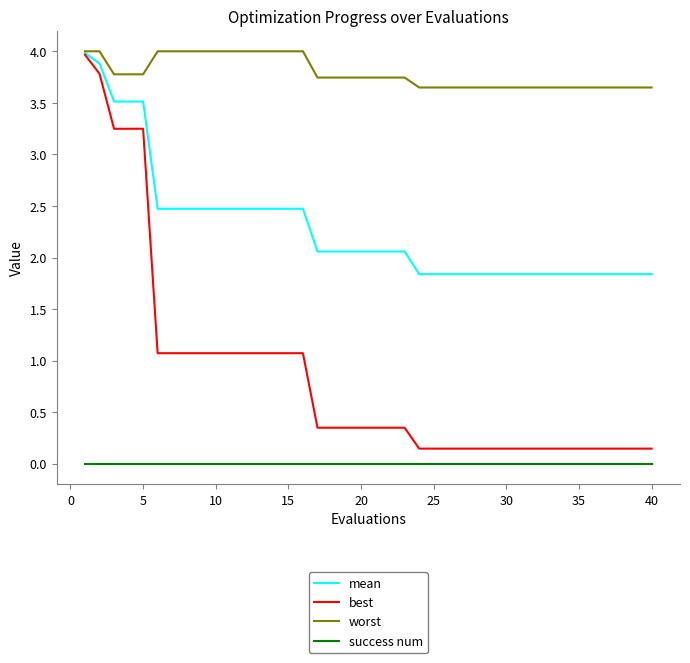

Which series has the widest spread of values?

best